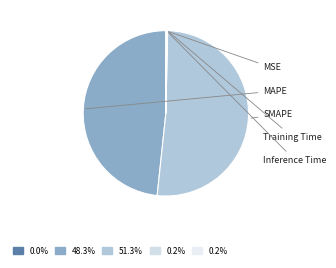

Is it true that SMAPE is 51% of the pie?

True